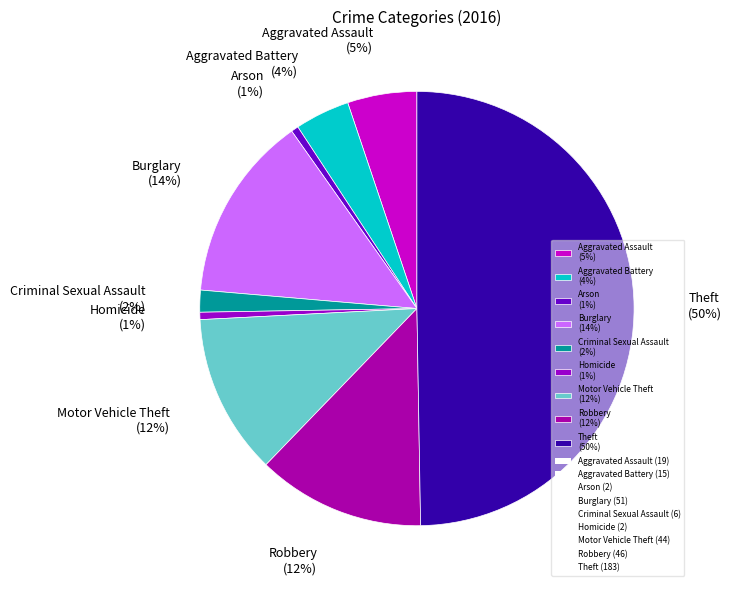

What percentage is the Aggravated Battery slice, to the nearest percent?

4%